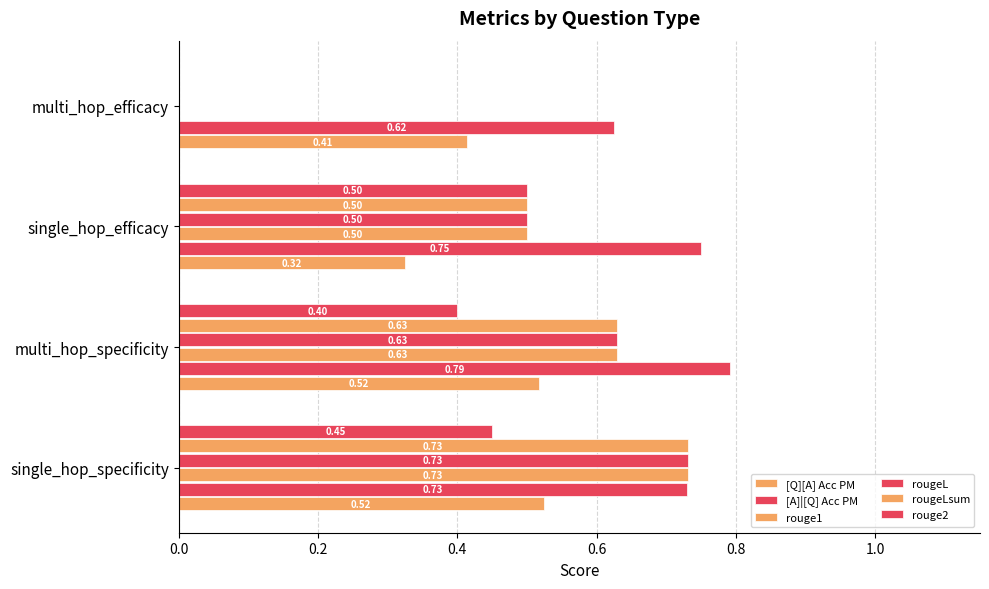

How many series are shown in this chart?

6